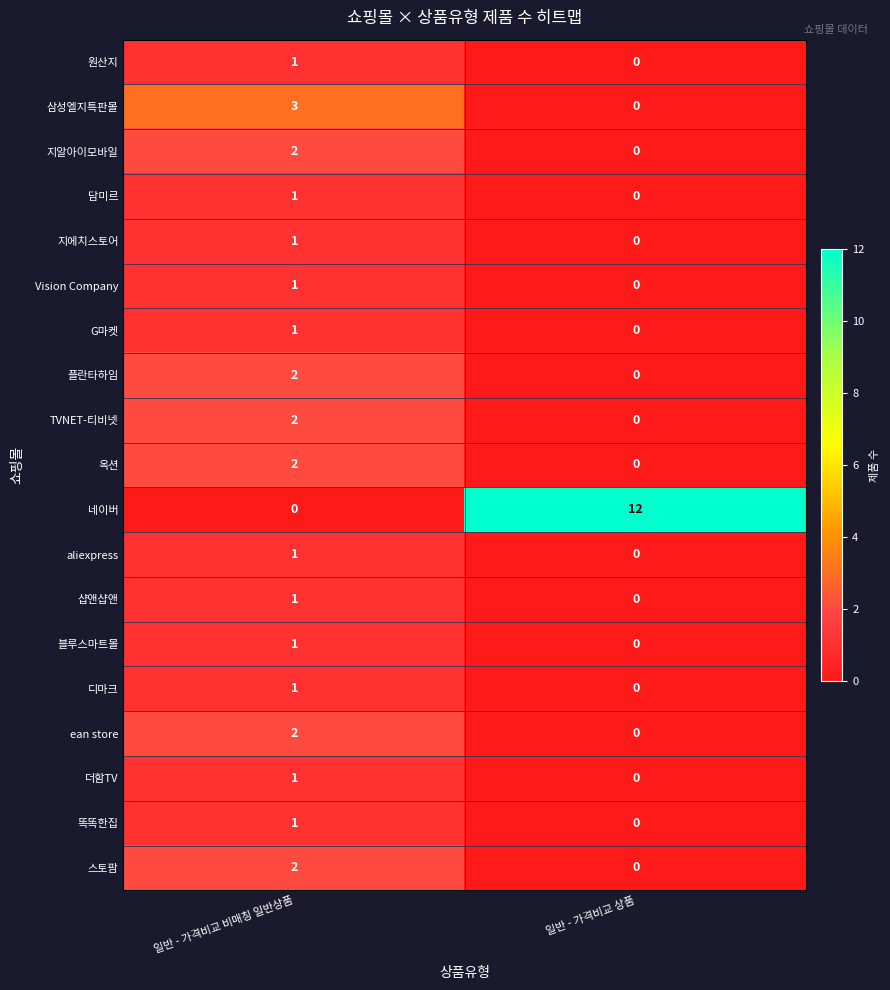

The value of 원산지 at 일반 - 가격비교 비매칭 일반상품 is 1. True or false?

True